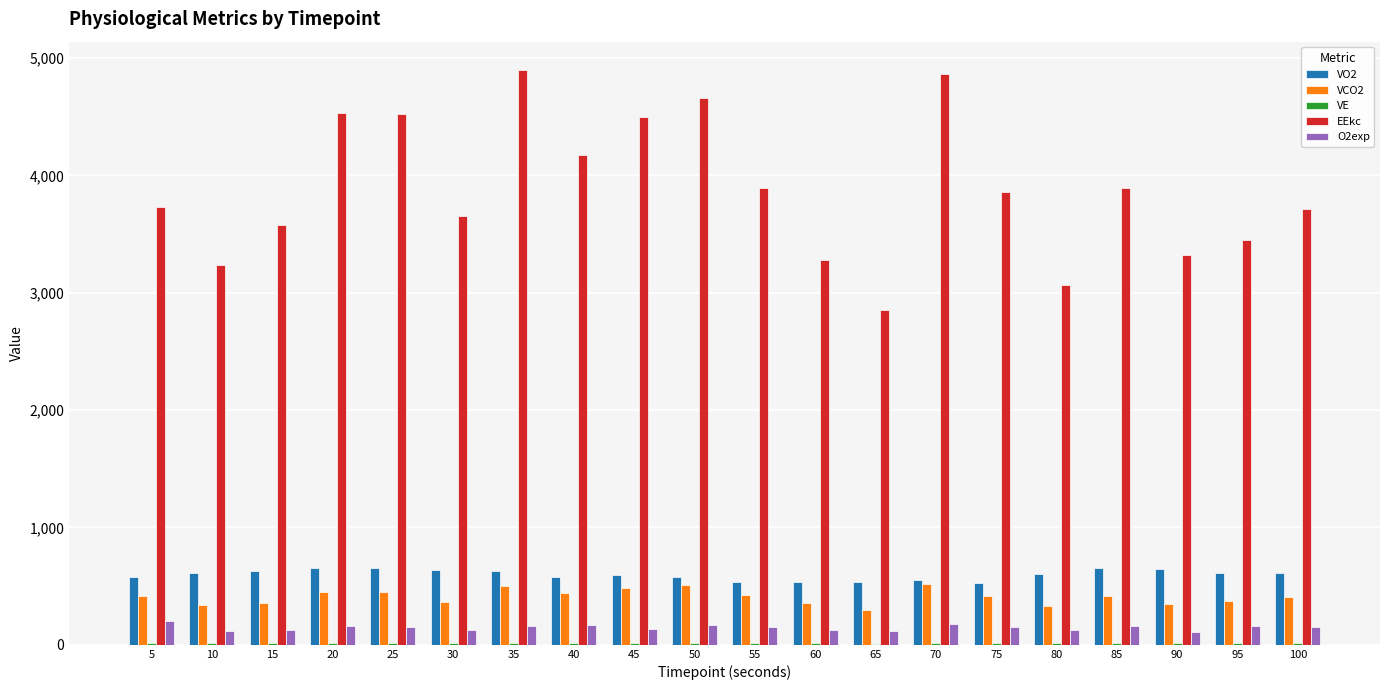

Between 35 and 60, which series saw the biggest shift?

EEkc